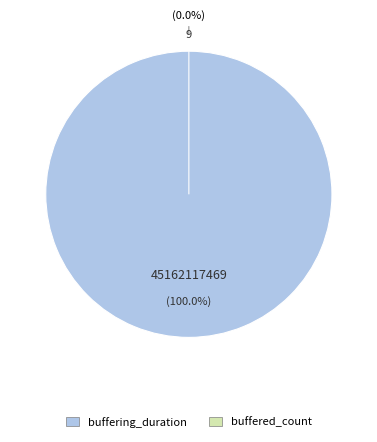

Is the sum of buffered_count and buffering_duration greater than half?

Yes